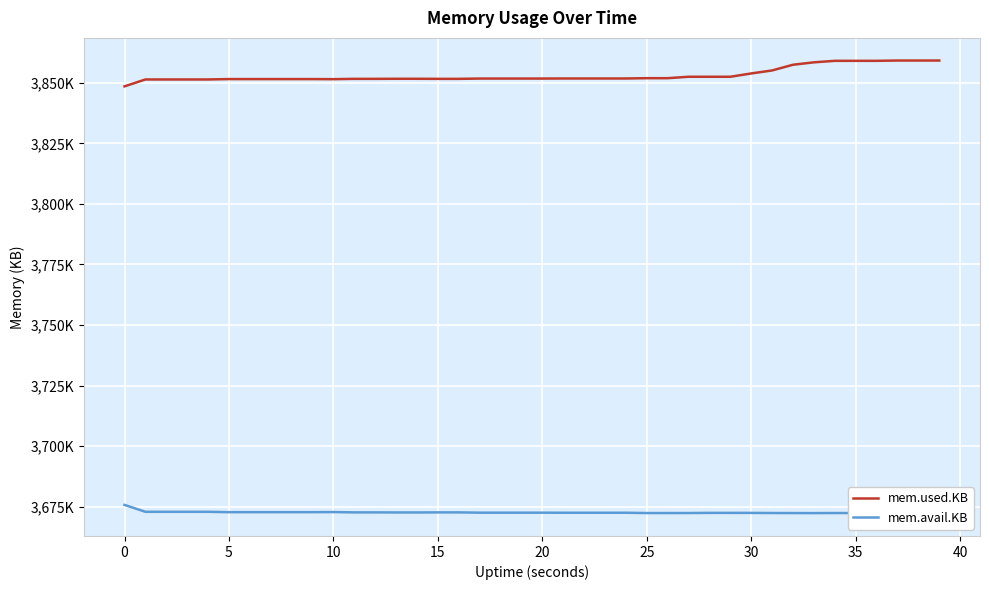

Reading left to right, transcribe all the data shown in this chart.

mem.used.KB: 3848488	3851340	3851340	3851340	3851340	3851496	3851496	3851496	3851496	3851496	3851464	3851588	3851588	3851620	3851620	3851588	3851588	3851712	3851712	3851712	3851712	3851744	3851744	3851744	3851744	3851868	3851868	3852456	3852456	3852456	3853820	3855060	3857416	3858408	3859028	3859028	3859028	3859152	3859152	3859152
mem.avail.KB: 3675804	3672952	3672952	3672952	3672952	3672796	3672804	3672804	3672804	3672804	3672836	3672712	3672712	3672680	3672680	3672712	3672712	3672588	3672588	3672588	3672588	3672560	3672560	3672560	3672560	3672436	3672436	3672444	3672508	3672508	3672496	3672448	3672428	3672408	3672444	3672444	3672444	3672320	3672320	3672320